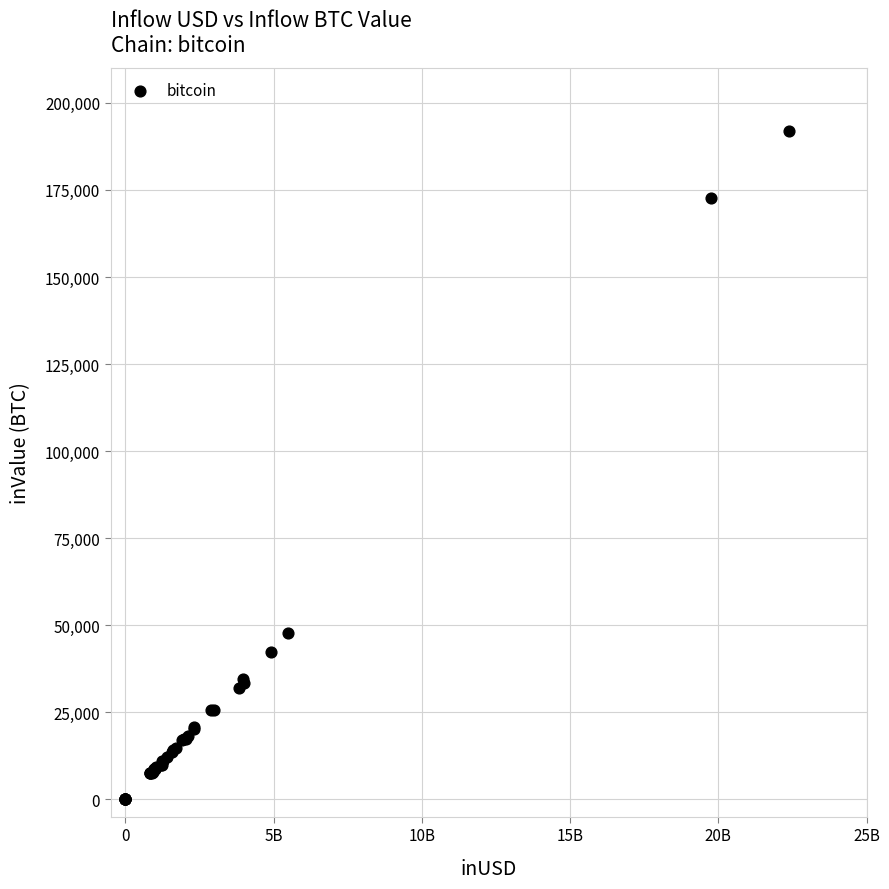

What Y value in the scatter plot is closest to 96008?

47701.9